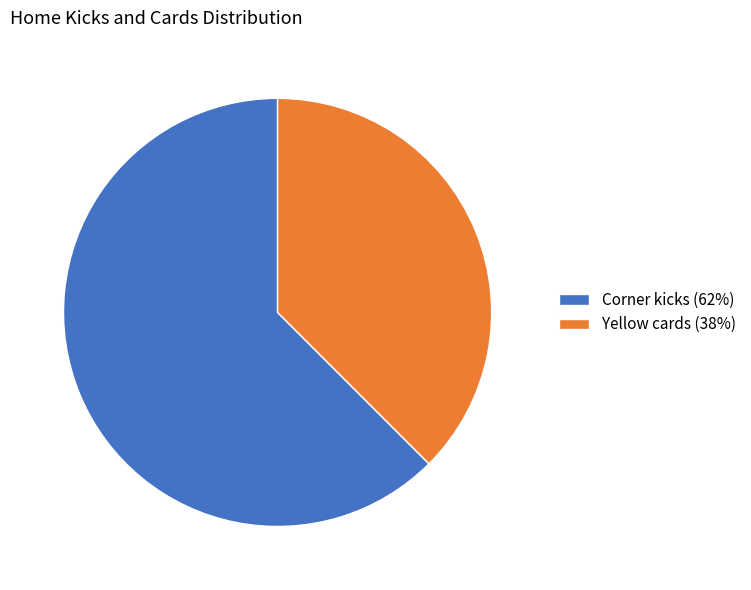

How many segments does this pie chart have?

2